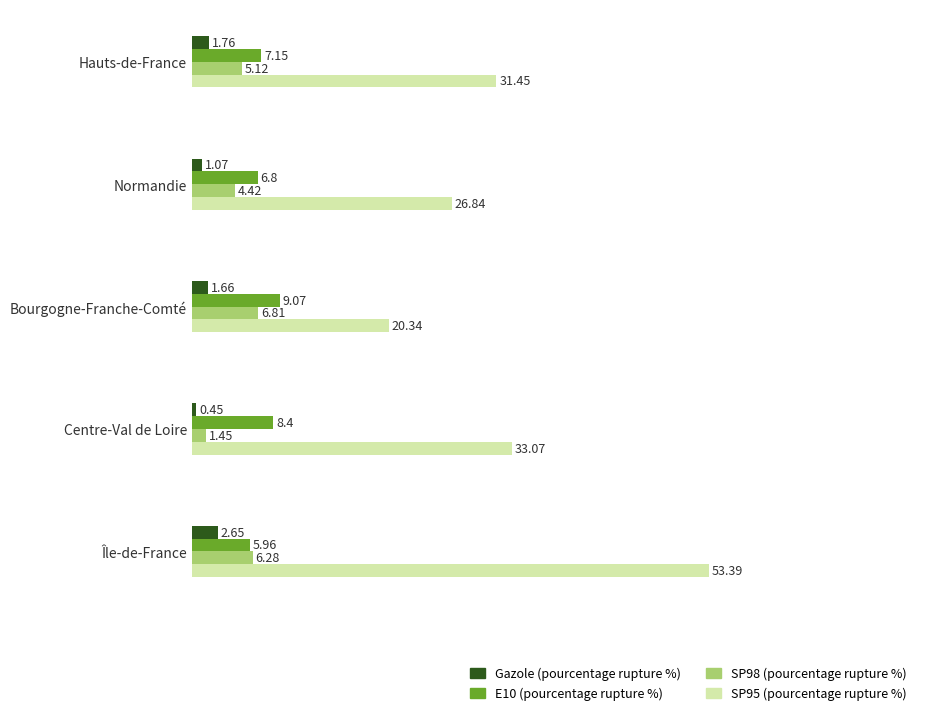

At which category does the chart reach its peak across all series?

Île-de-France